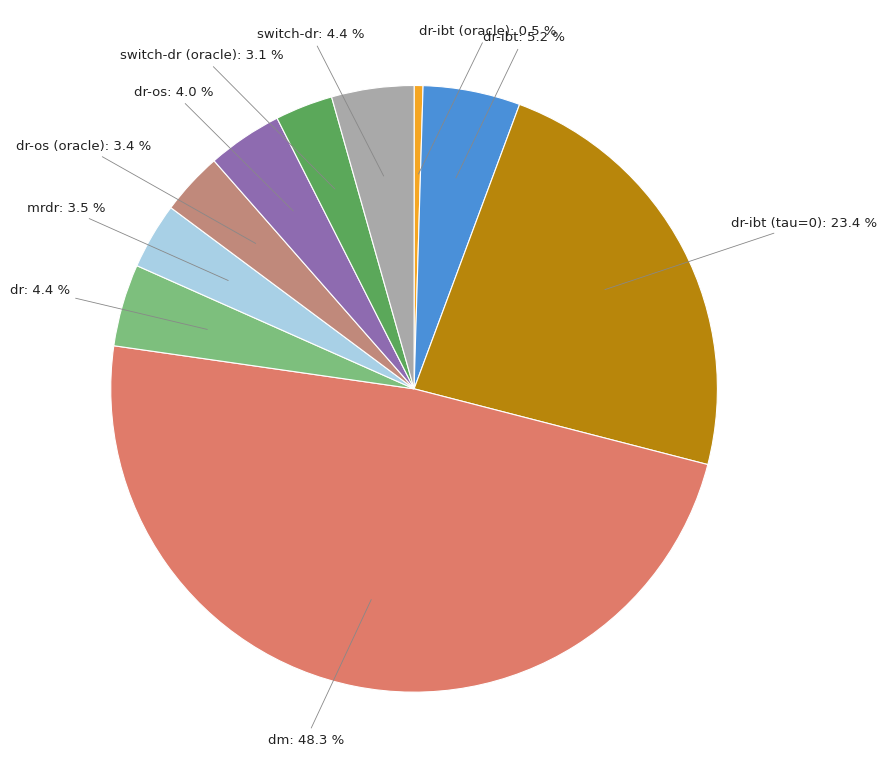

Is there any slice that represents more than half of the pie?

No